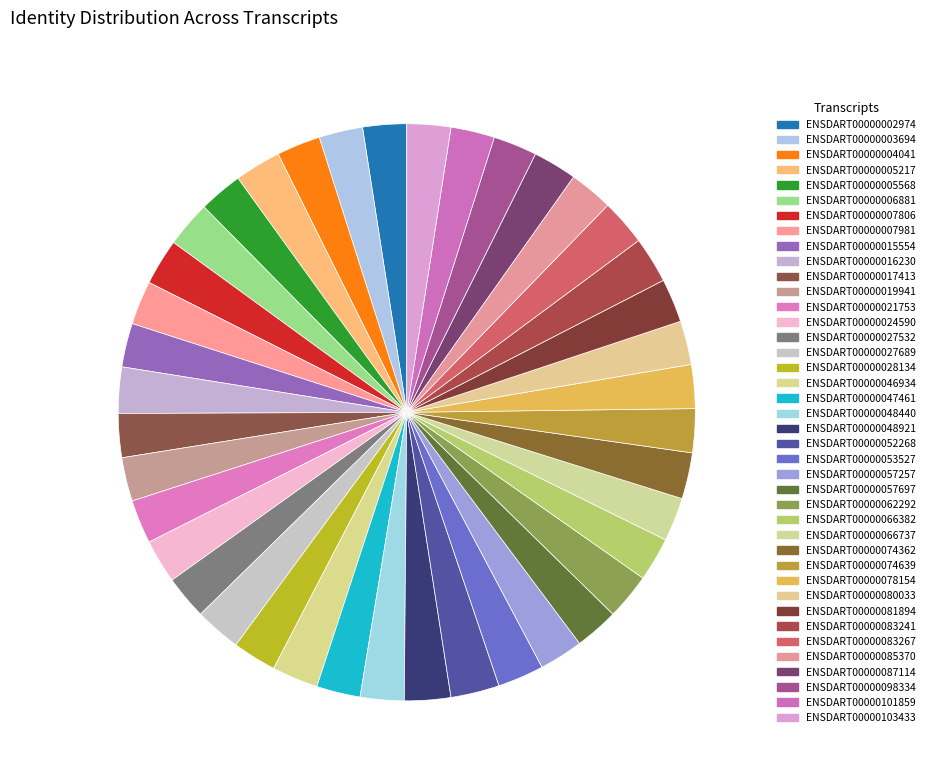

What is the largest slice in the pie chart?

ENSDART00000052268